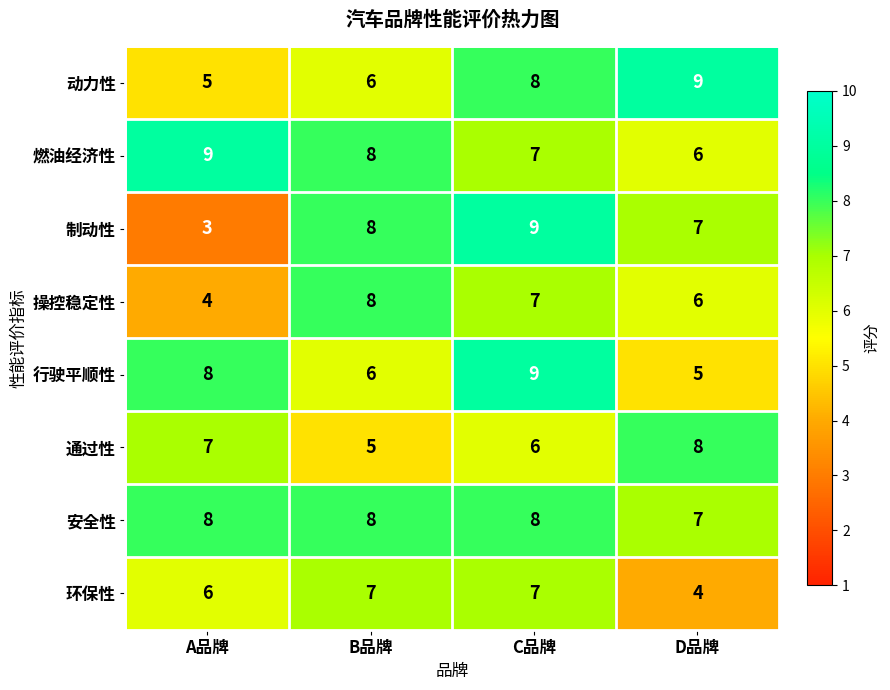

What is the spread (max minus min) of values at D品牌?

5